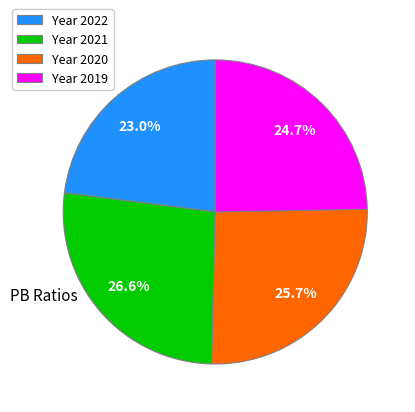

Does Year 2019 account for over 50% of the chart?

No